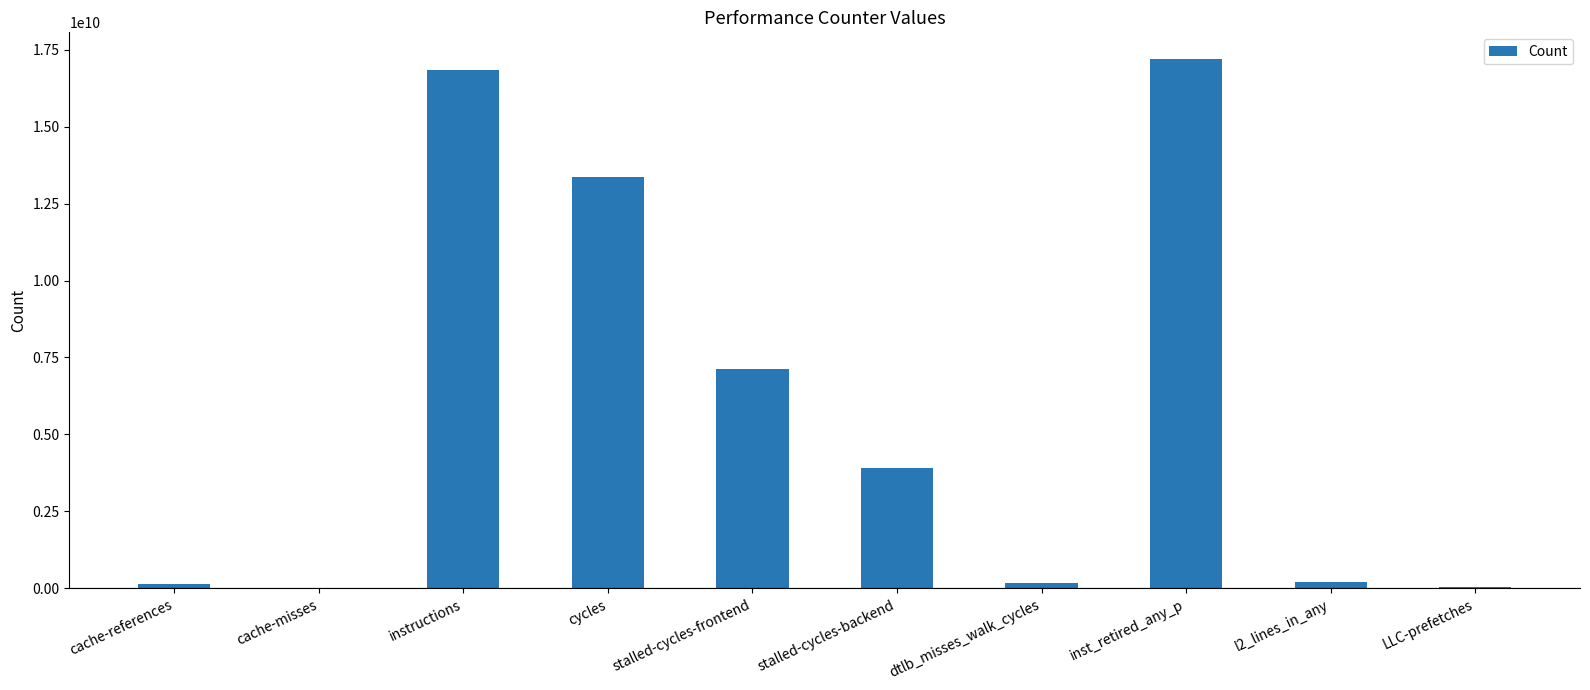

What is the difference between the values at LLC-prefetches and cycles?

13316277022